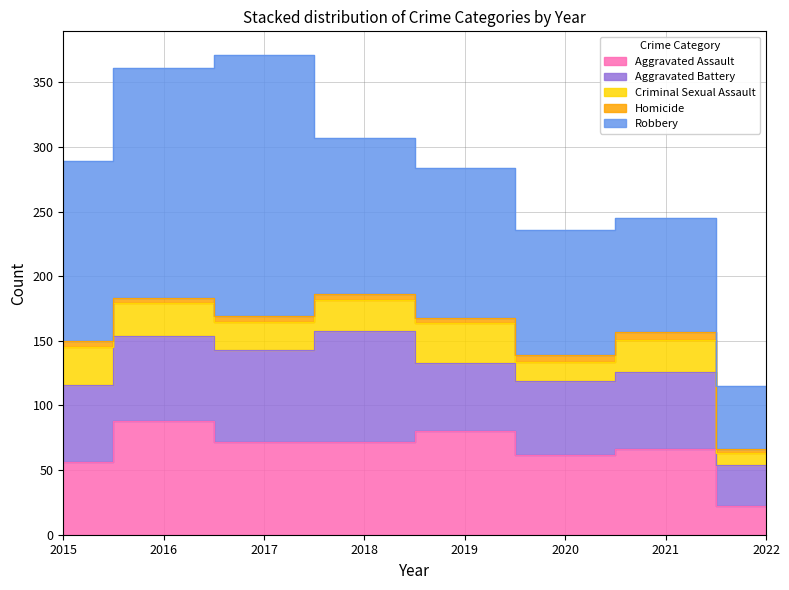

Which series has the largest total across all categories?

Robbery